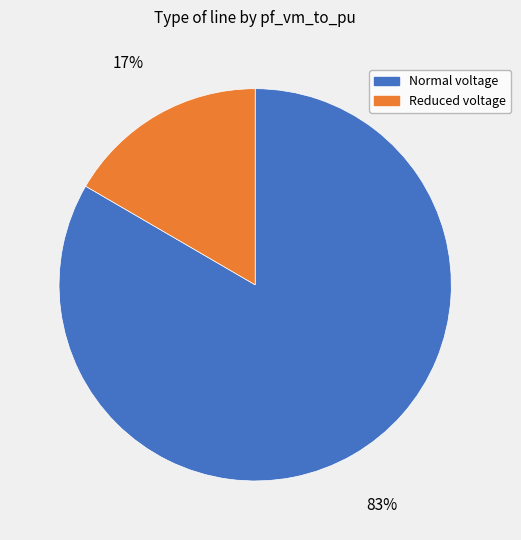

To the nearest percent, what is the average slice percentage?

50%